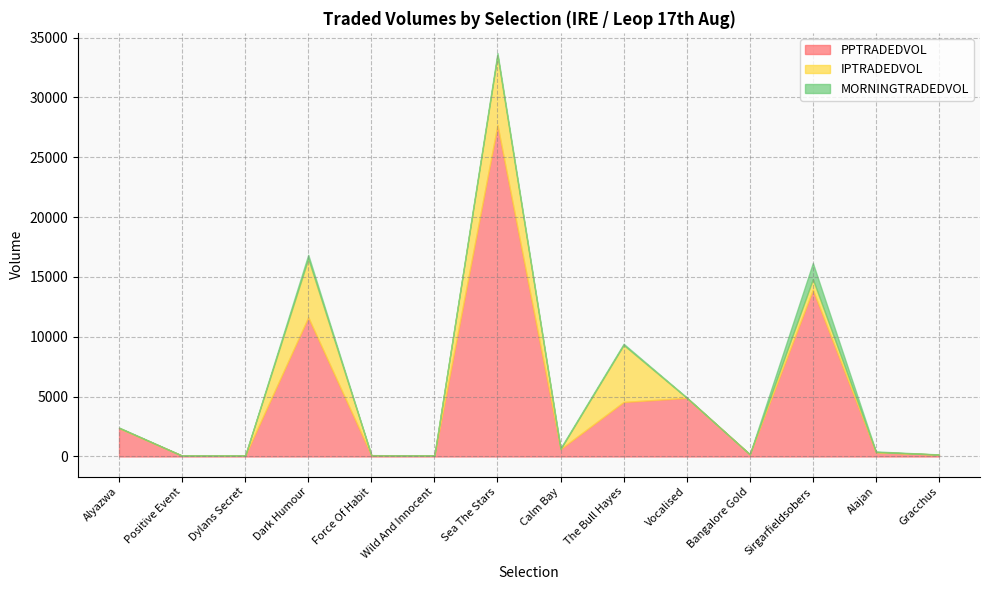

Does the chart display data point markers on the line(s)?

No